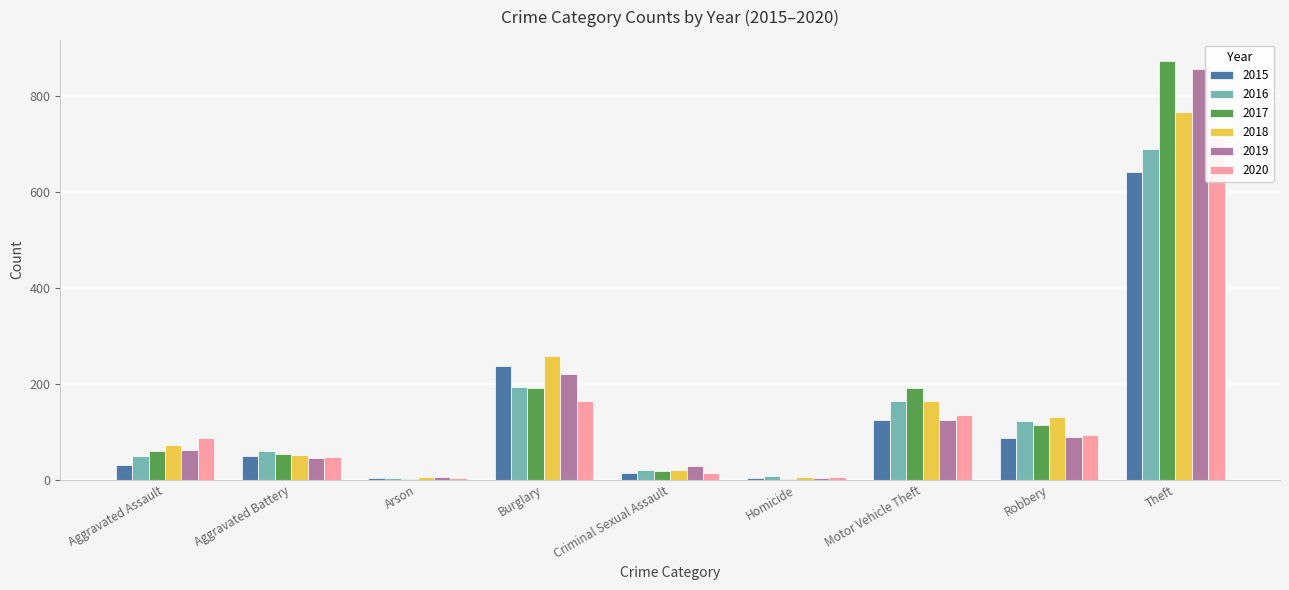

Which category has the lowest value in the 2016 series?

Arson